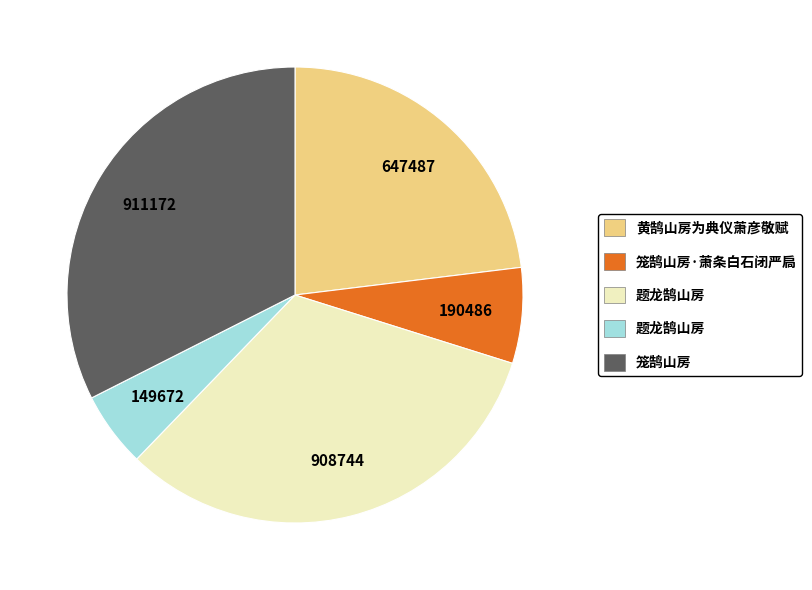

Is there any slice that represents more than half of the pie?

No